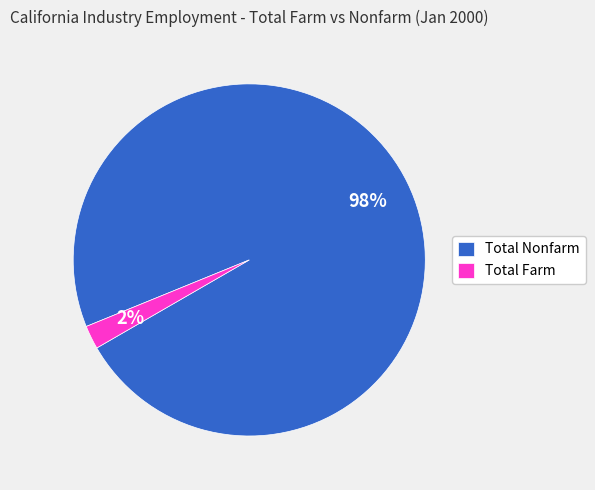

The Total Farm slice represents 13% of the pie. True or false?

False